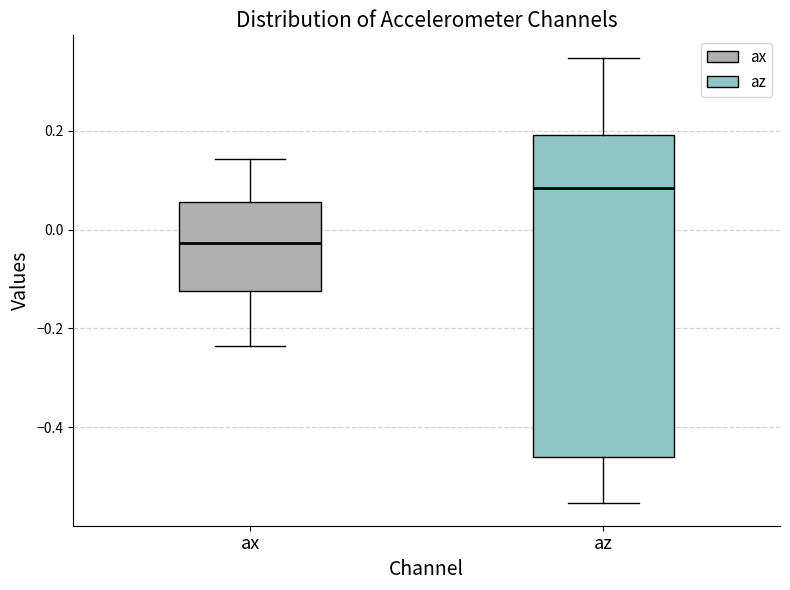

Which box has the lowest median line?

ax